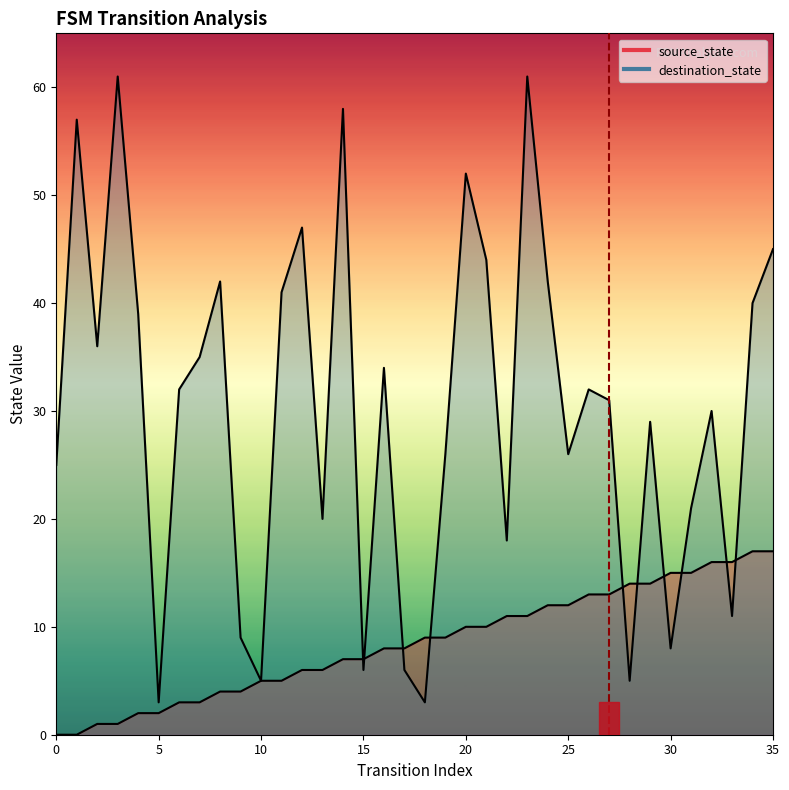

Where is the first local maximum for destination_state?

1